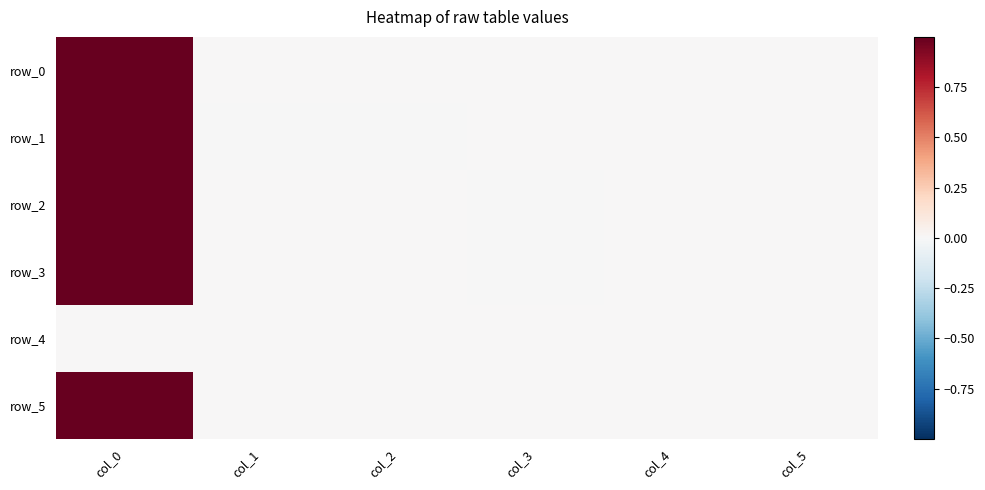

What is the maximum value for row_0?

1.0